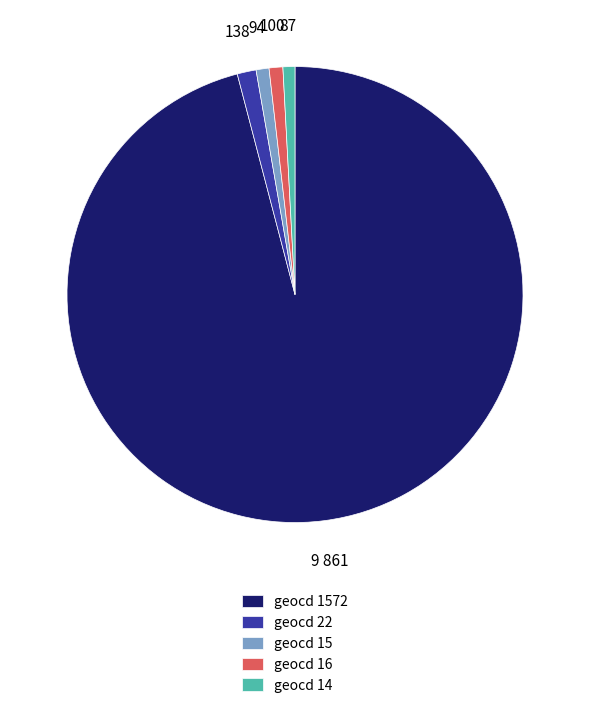

Is it true that geocd 22 is 1% of the pie?

True